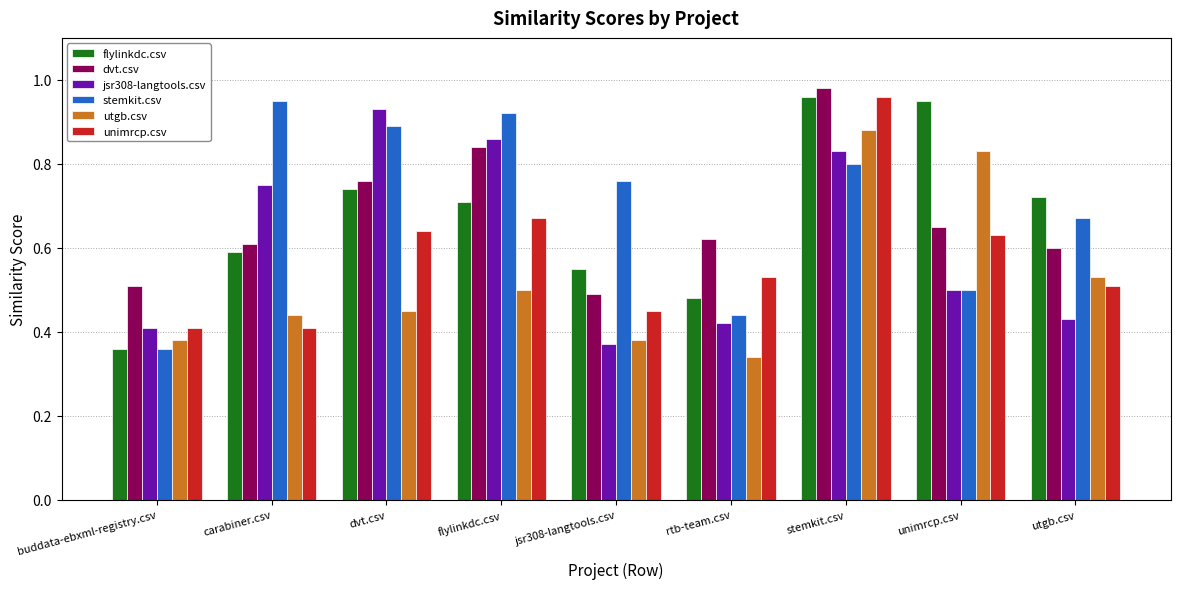

At how many categories does at least one series exceed 0?

9